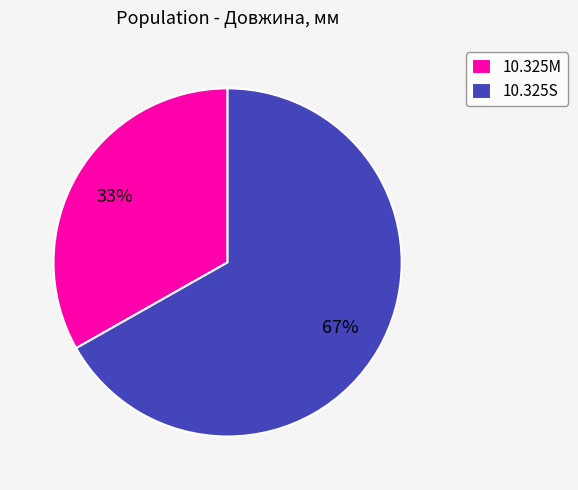

True or false: 10.325S accounts for 53% of the total.

False